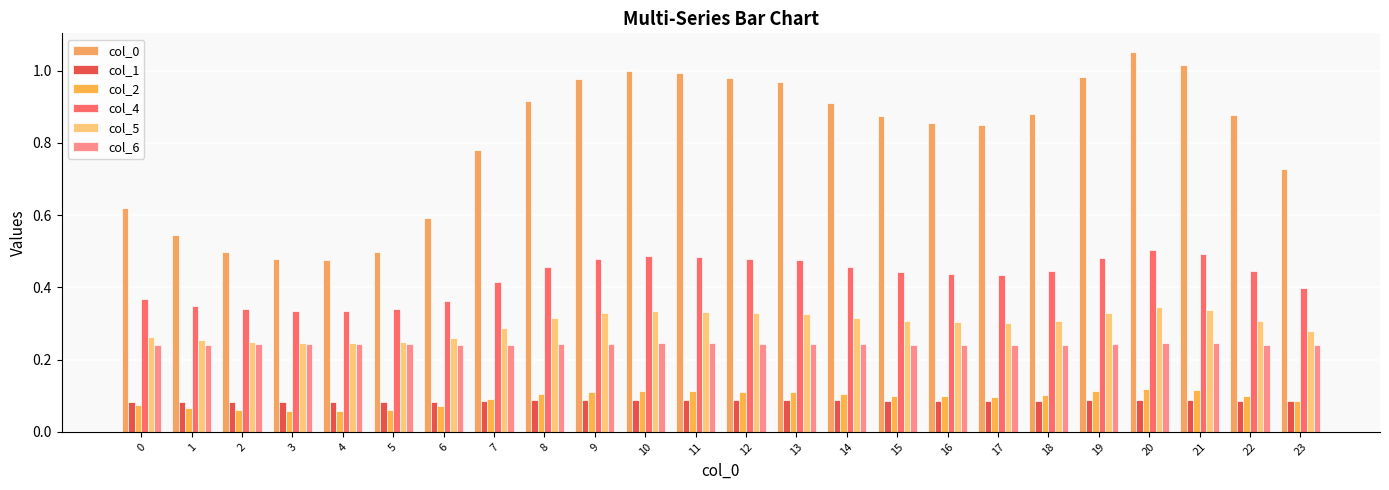

Which series has the largest range (max minus min)?

col_0